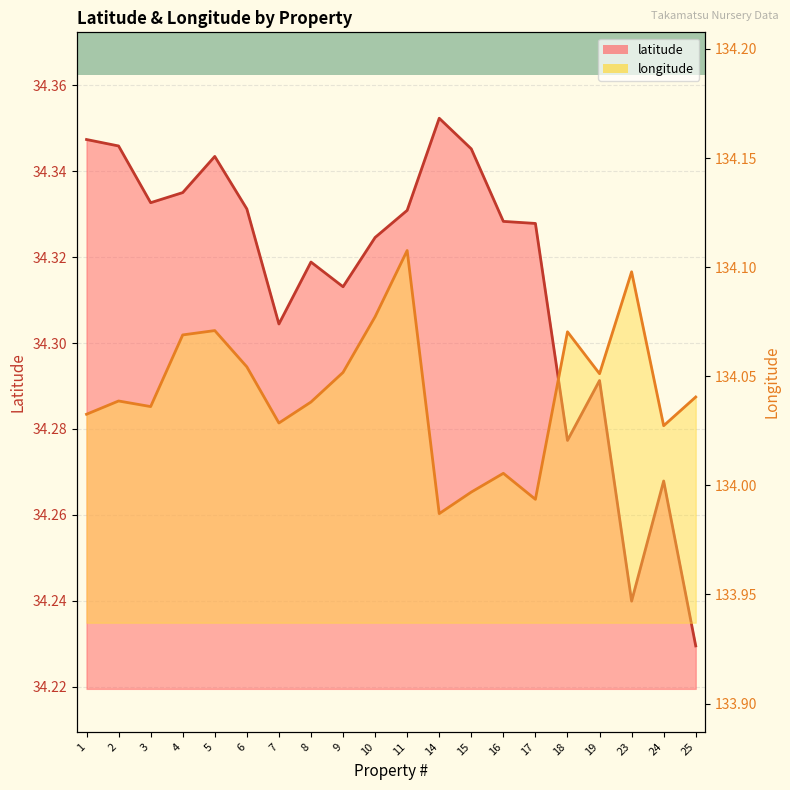

Is it true that longitude equals 134.1 at 10?

True